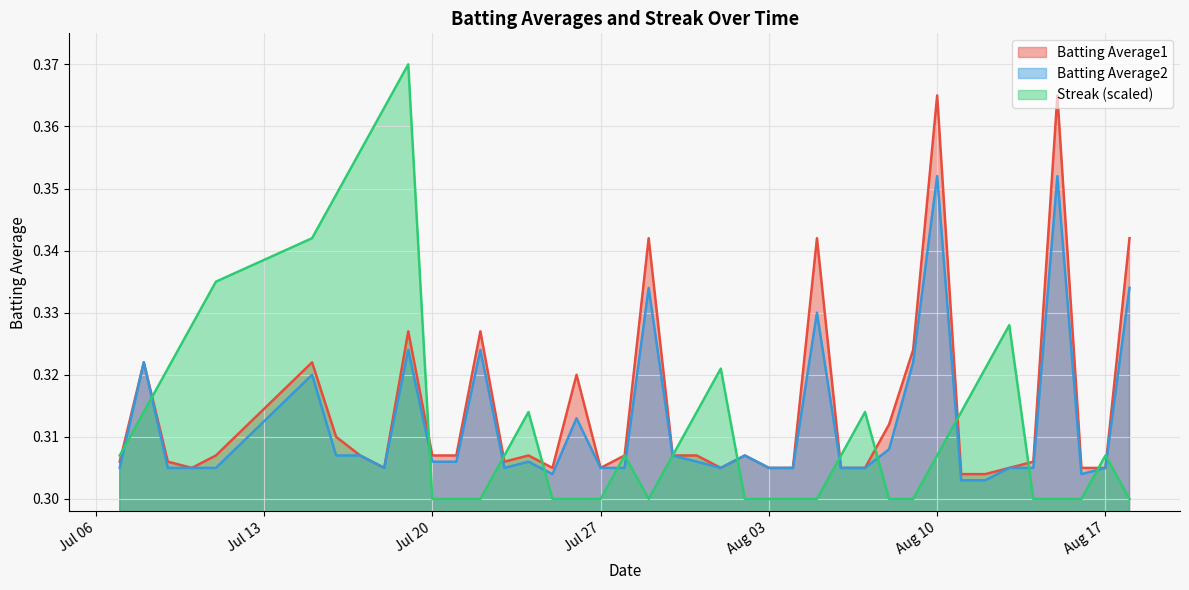

How many lines are shown in the chart?

3